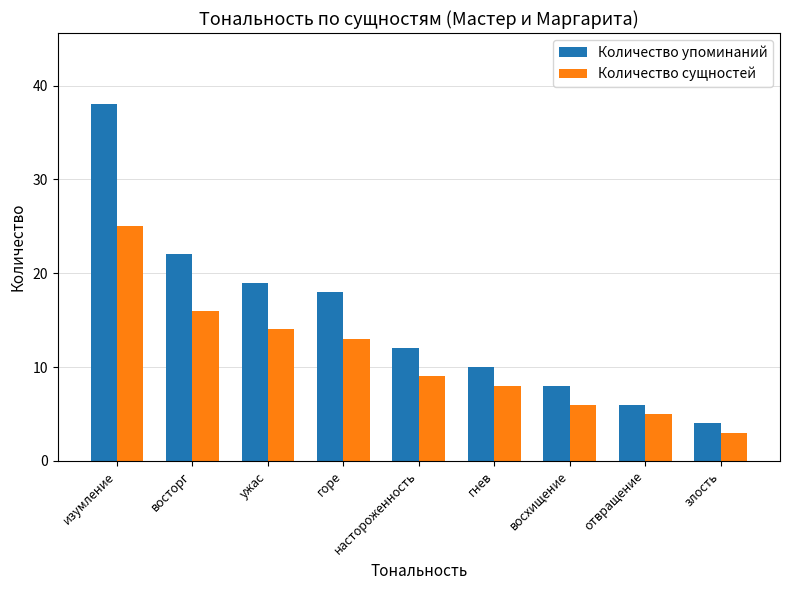

Which series changed the most between восторг and ужас?

Количество упоминаний